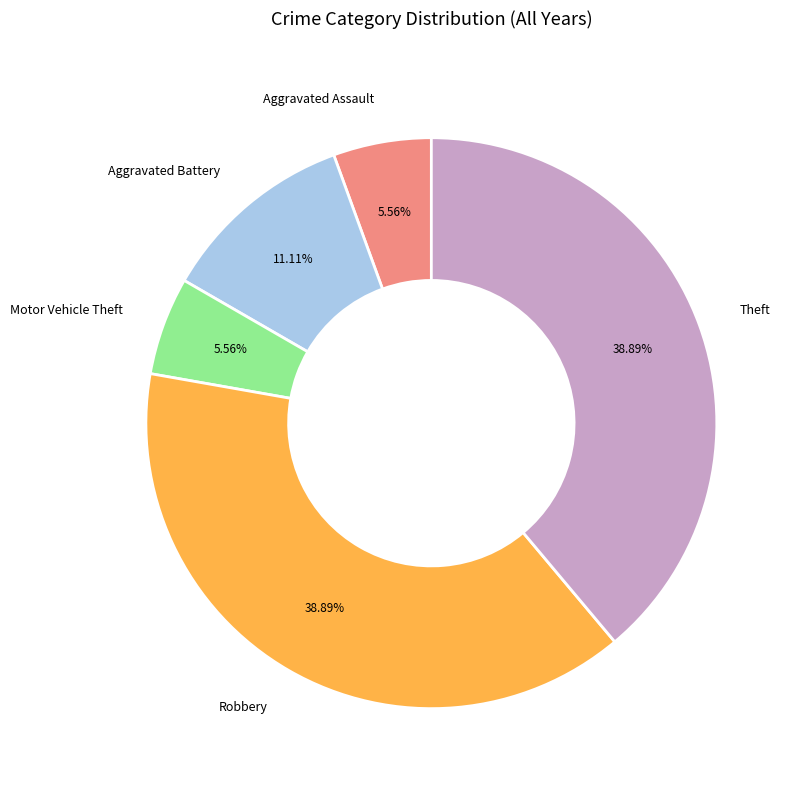

Between Aggravated Assault and Aggravated Battery, which is larger?

Aggravated Battery